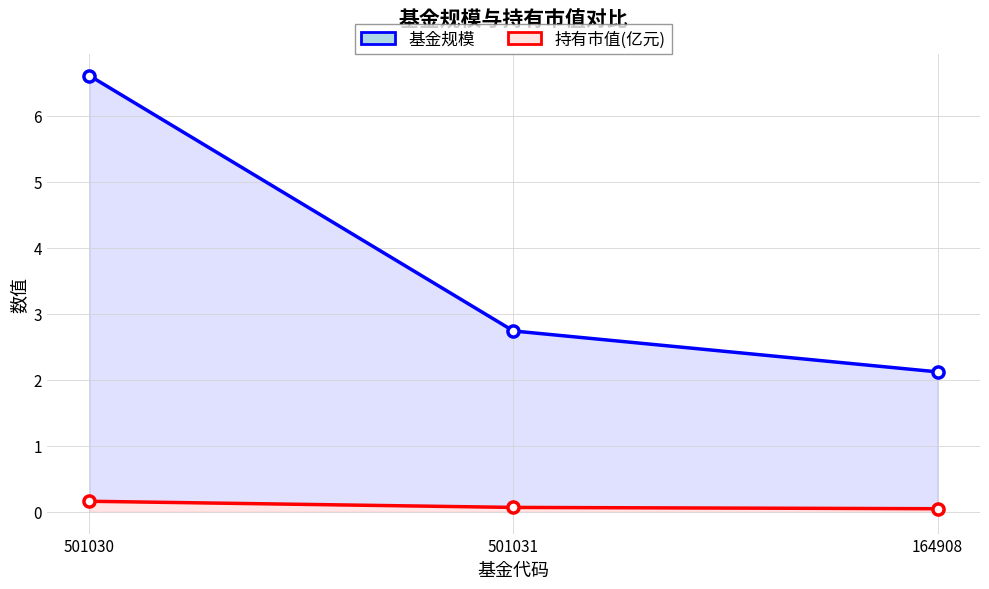

What is the average value of the 持有市值(亿元) series?

0.1